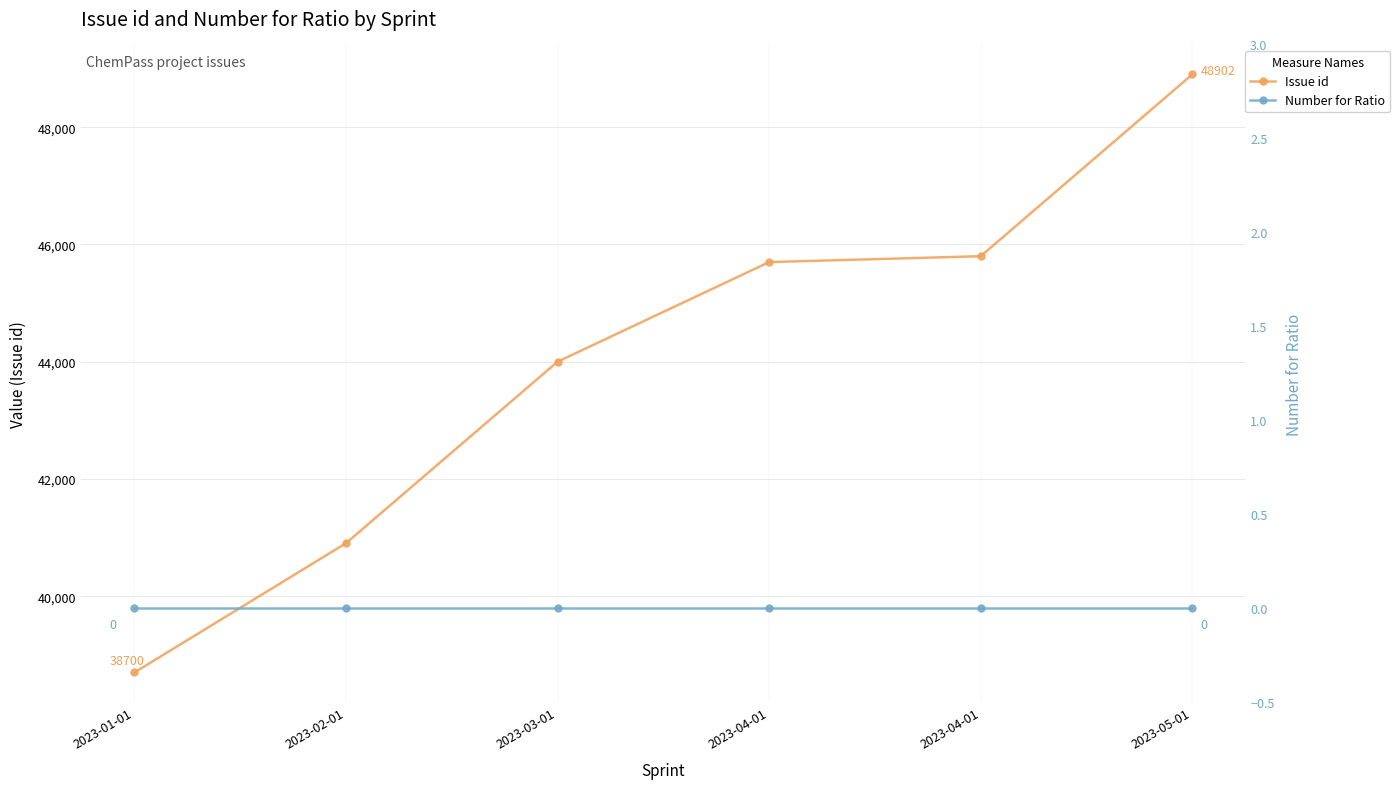

True or false: Number for Ratio and Issue id cross at least once.

False